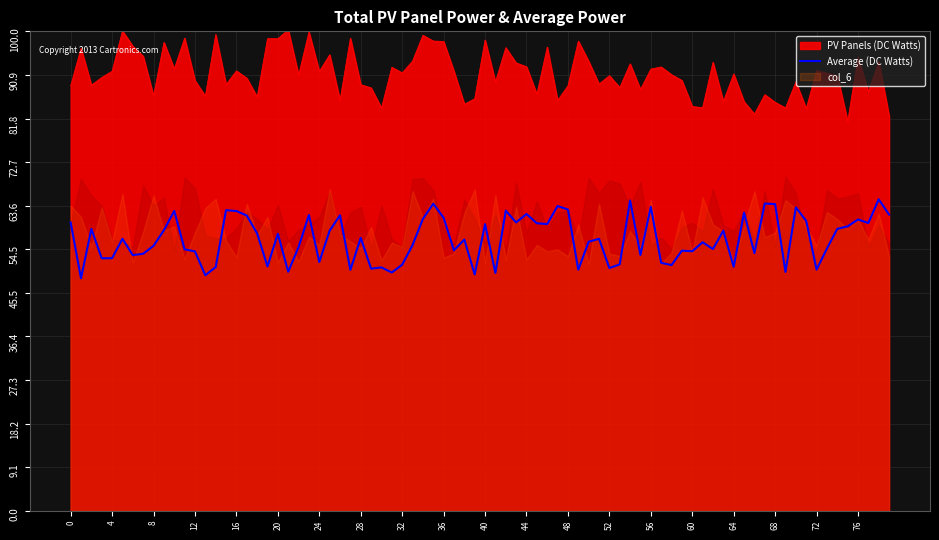

What is the total value across all series at 1?

321.5